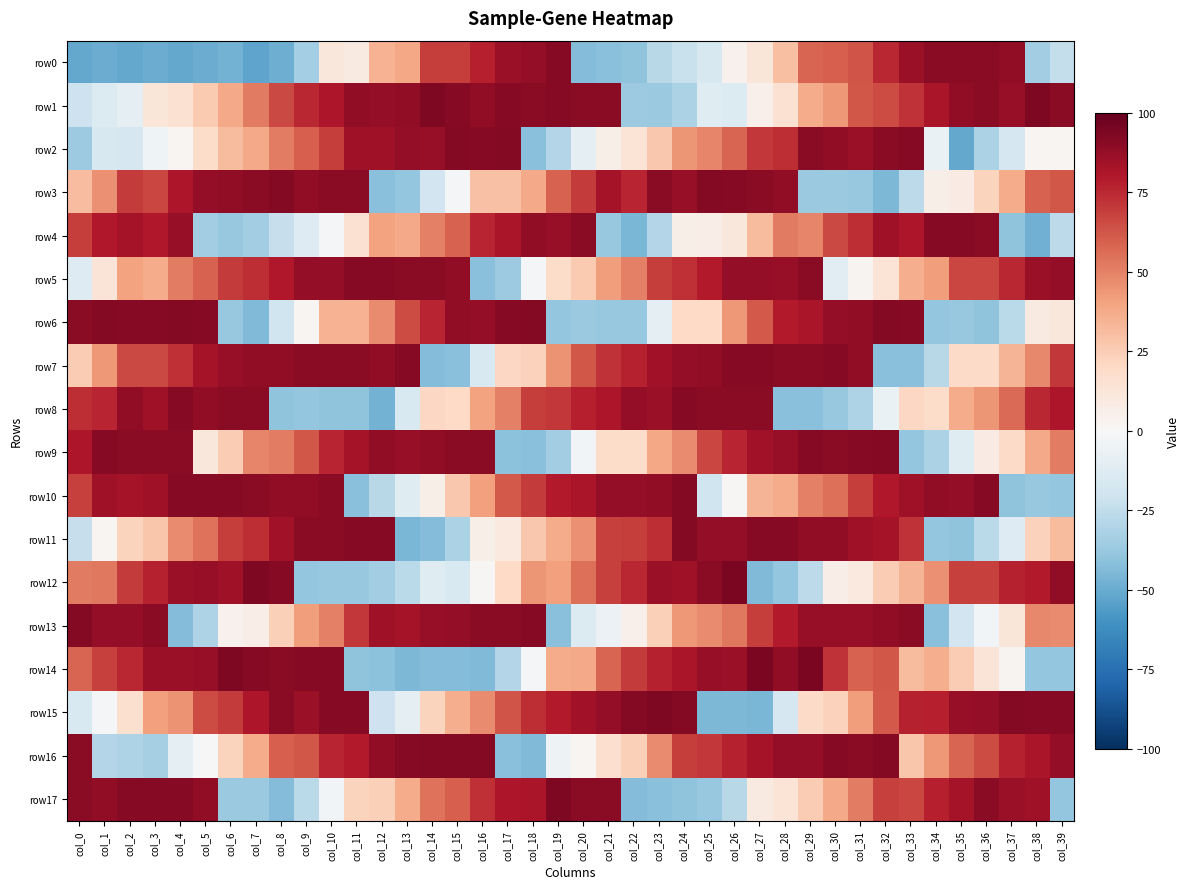

Which series has the largest total across all categories?

row7